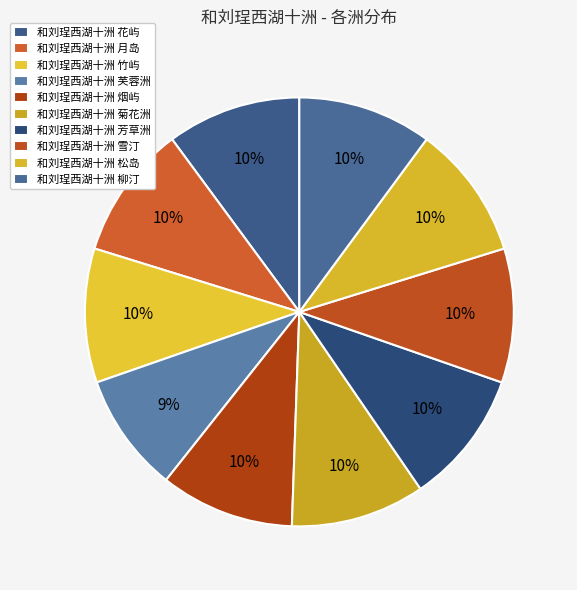

To the nearest percent, what is the average slice percentage?

10%